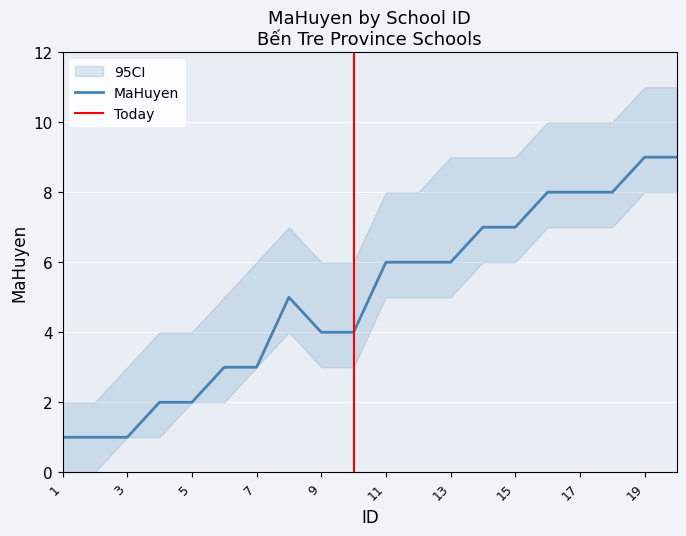

What is the value of the 6th point from the left?

3